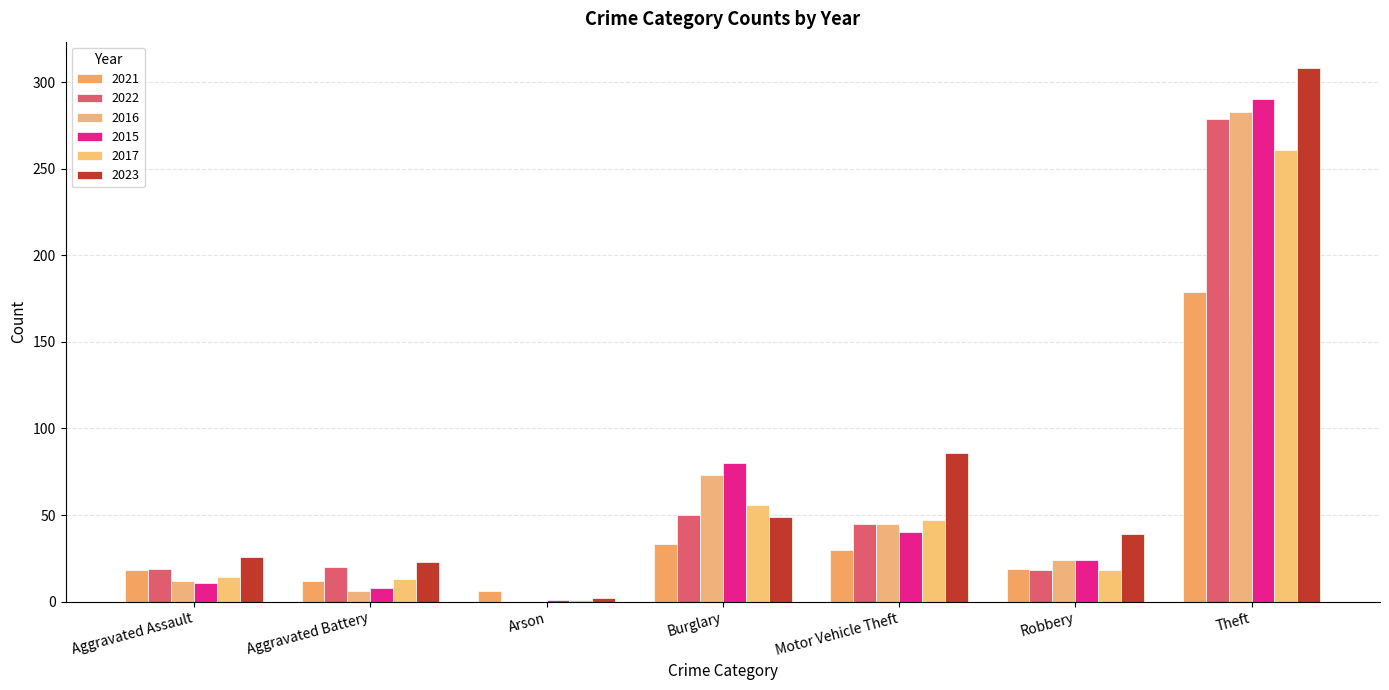

The value of 2015 at Motor Vehicle Theft is 40. True or false?

True